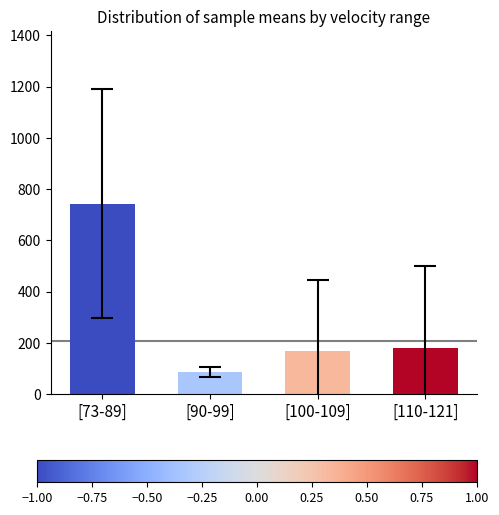

What is the label of the 3rd bar from the right?

[90-99]